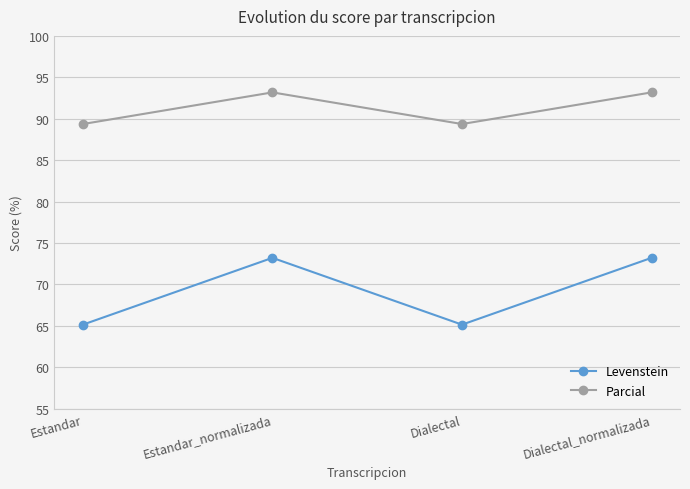

List the series in order of their overall mean, highest first.

Parcial, Levenstein